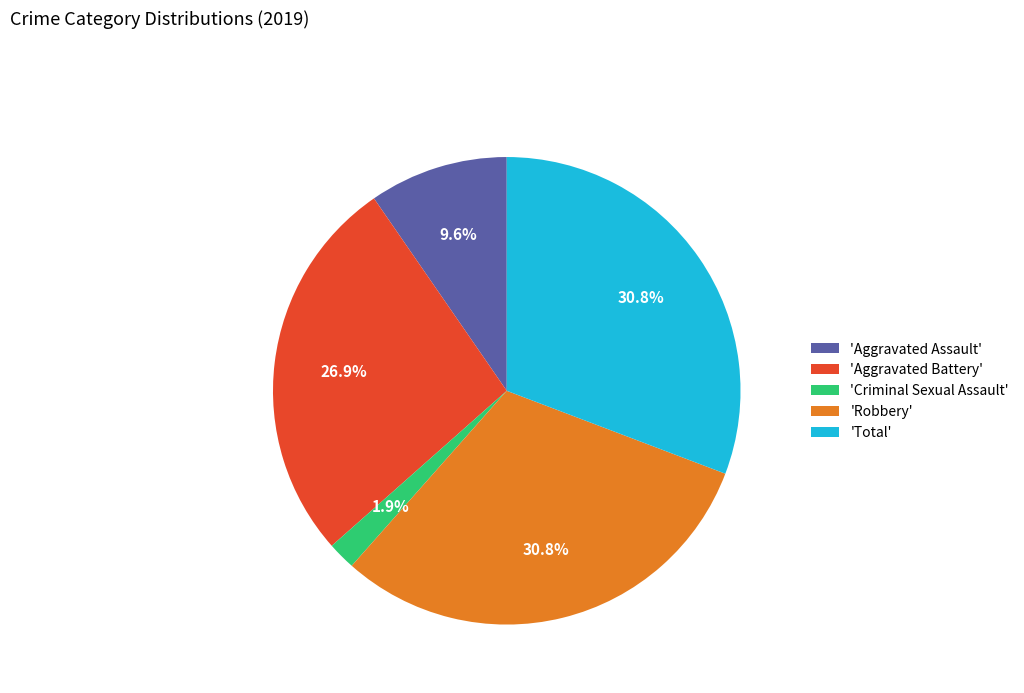

Do 'Aggravated Battery' and 'Total' together represent more than half of the pie?

Yes